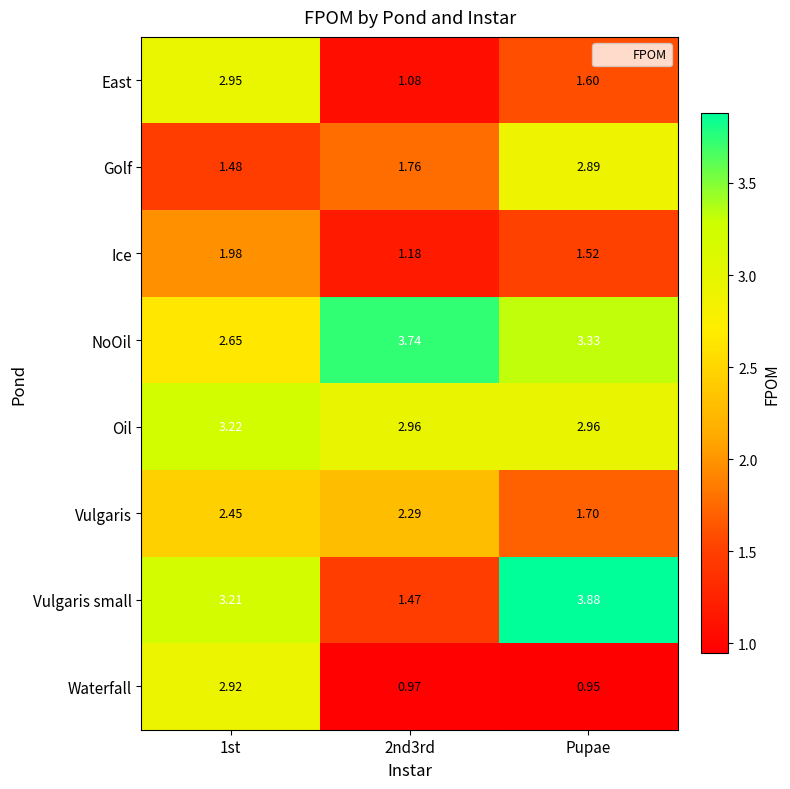

Which label corresponds to the largest value in the chart?

Pupae